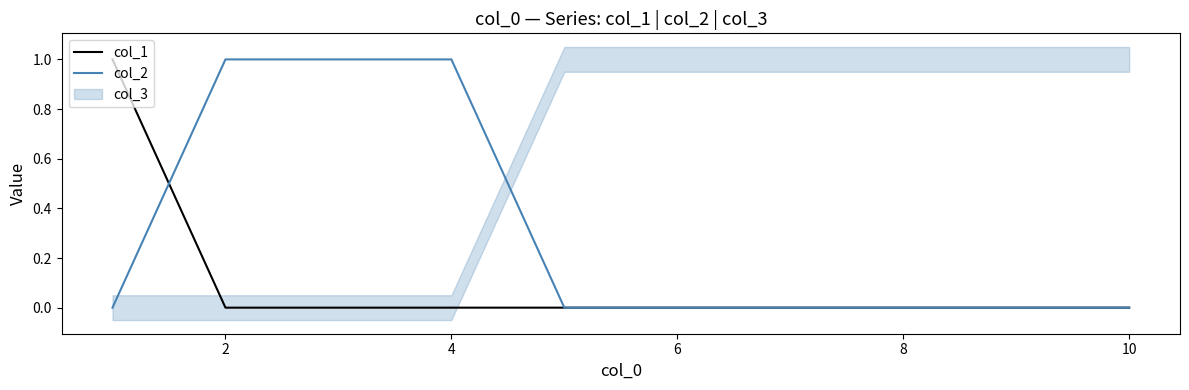

Which series has the widest spread of values?

col_1